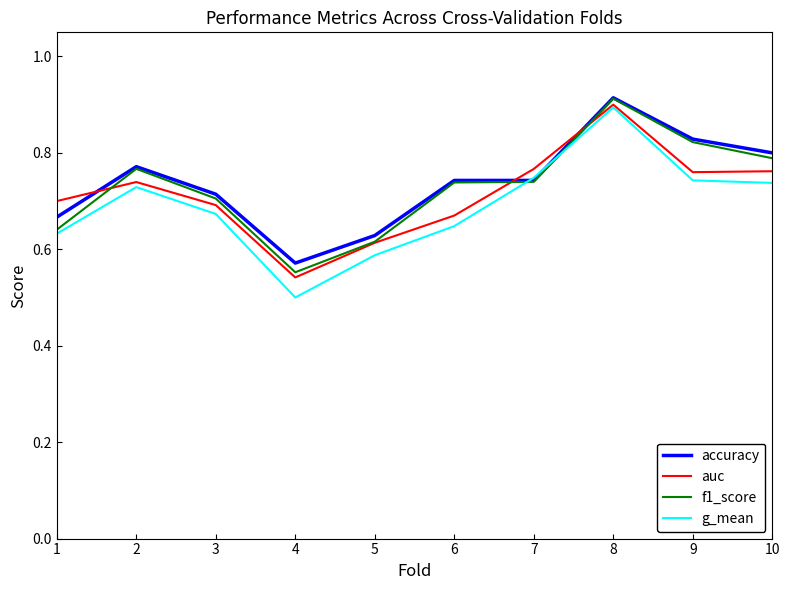

Is it true that accuracy equals 1.4 at 2?

False